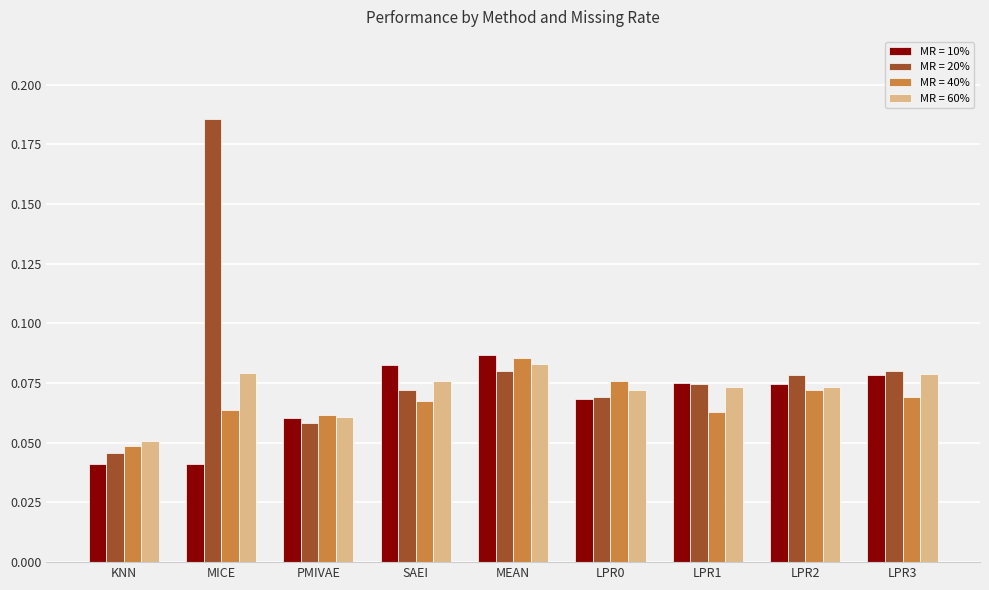

At which label does MR = 20% reach its minimum?

KNN